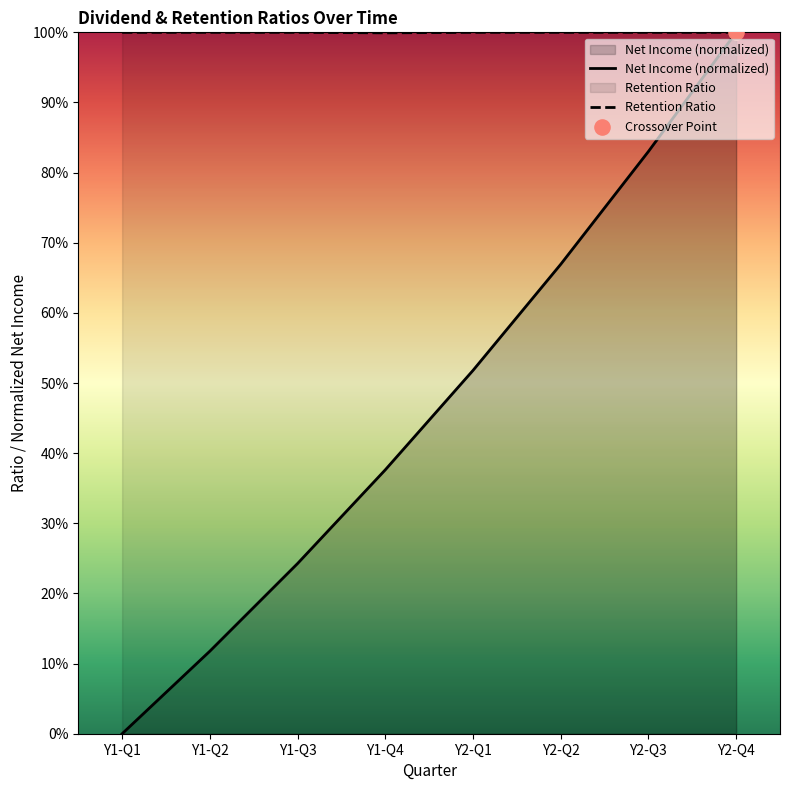

At which category is the sum across all series the highest?

Y2-Q4